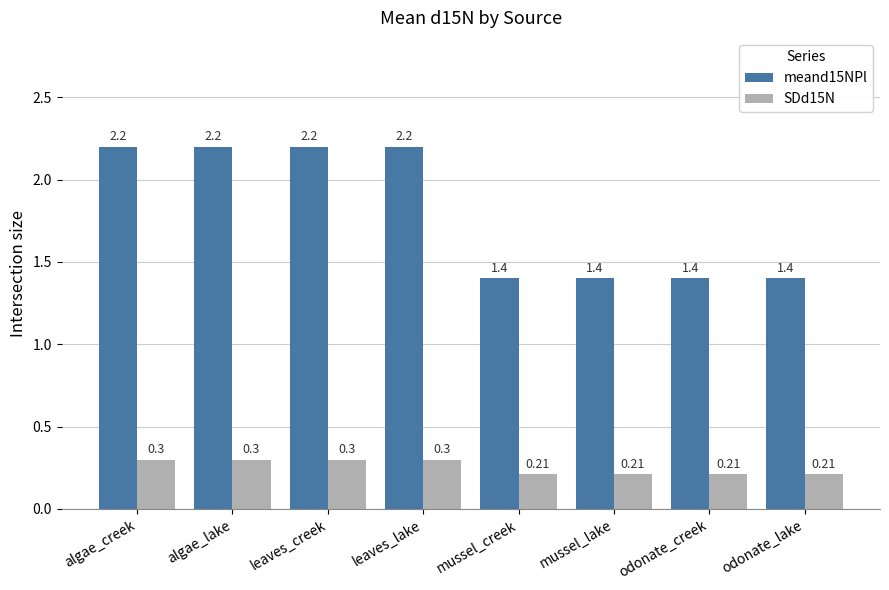

How many categories are shown in the chart?

8